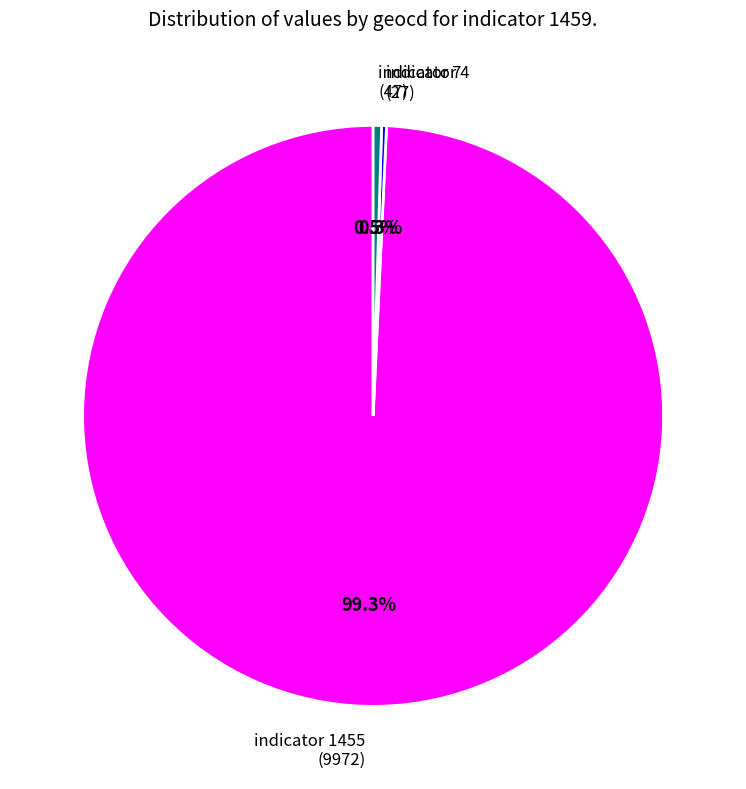

Is there a majority slice in this chart?

Yes